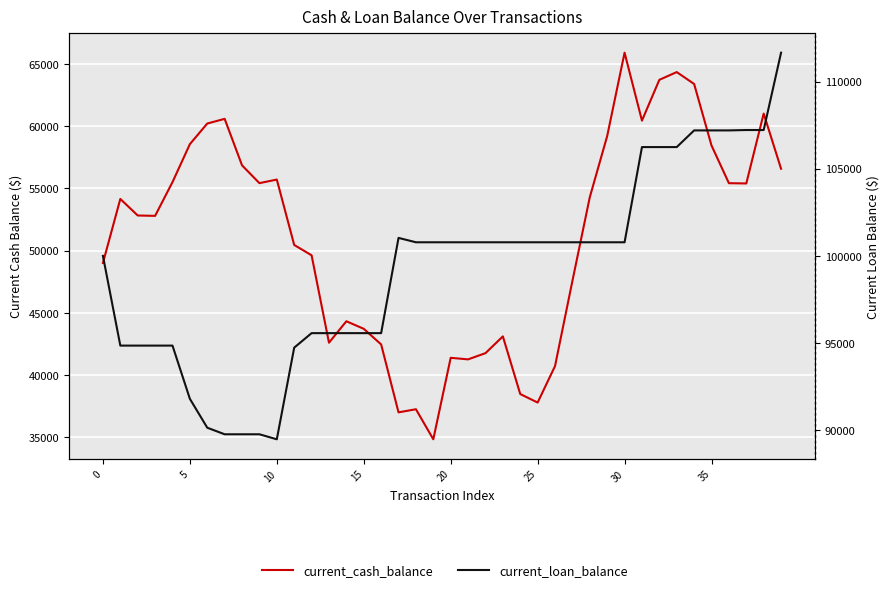

At which category is the sum across all series the highest?

33